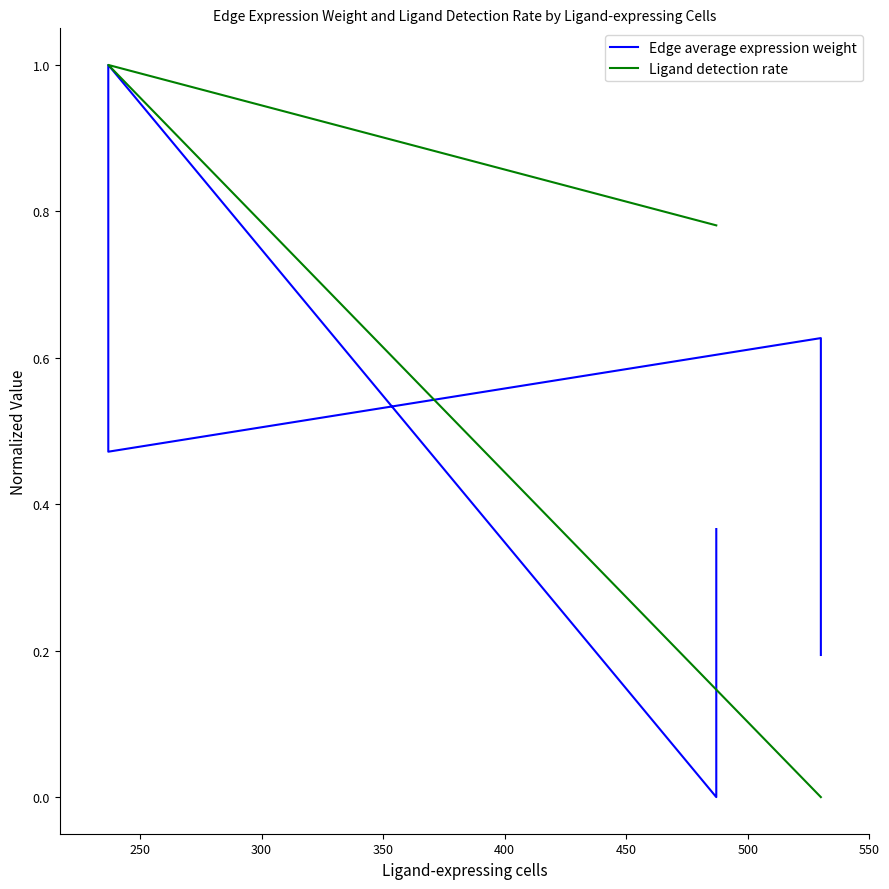

After their last crossing, which series has the higher values: Ligand detection rate or Edge average expression weight?

Edge average expression weight